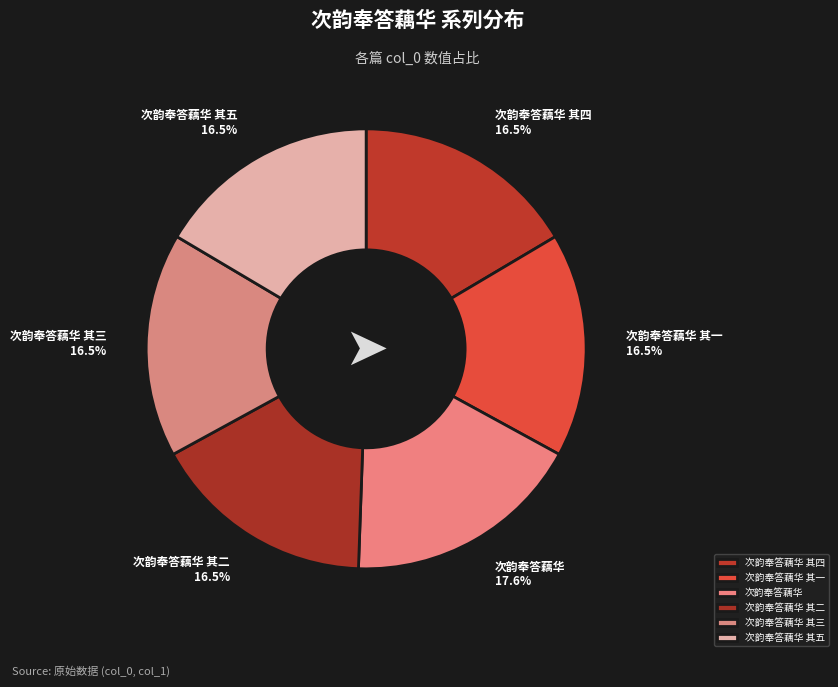

Which has a higher value, 次韵奉答藕华 其二 or 次韵奉答藕华?

次韵奉答藕华